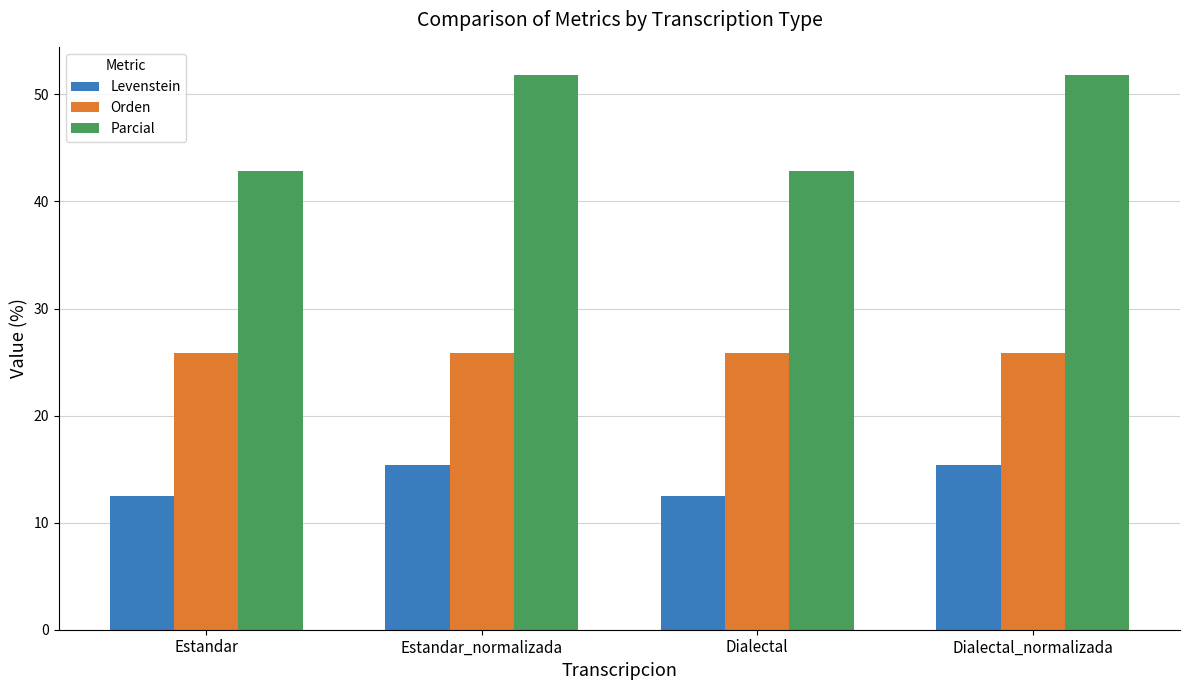

What is the maximum value for Orden?

25.8